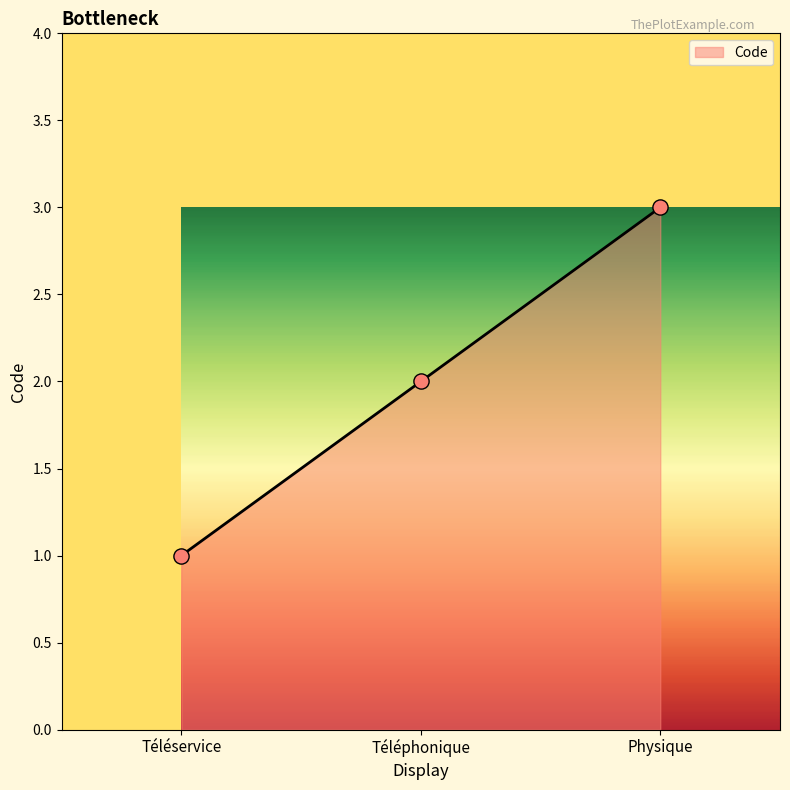

Between Physique and Téléphonique, which is larger?

Physique